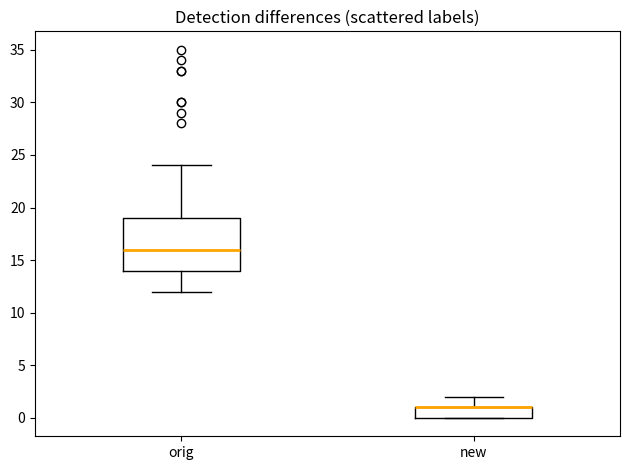

Reading left to right, read every box against the y-axis: the position of its median line, the range the box covers, and the ends of its whiskers. The values are not printed on the chart, so give them approximately, as read against the axis.

orig: median 16, box 14 to 19, whiskers 12 to 24
new: median 1 (drawn on the box's upper edge), box 0 to 1, whiskers 0 to 2